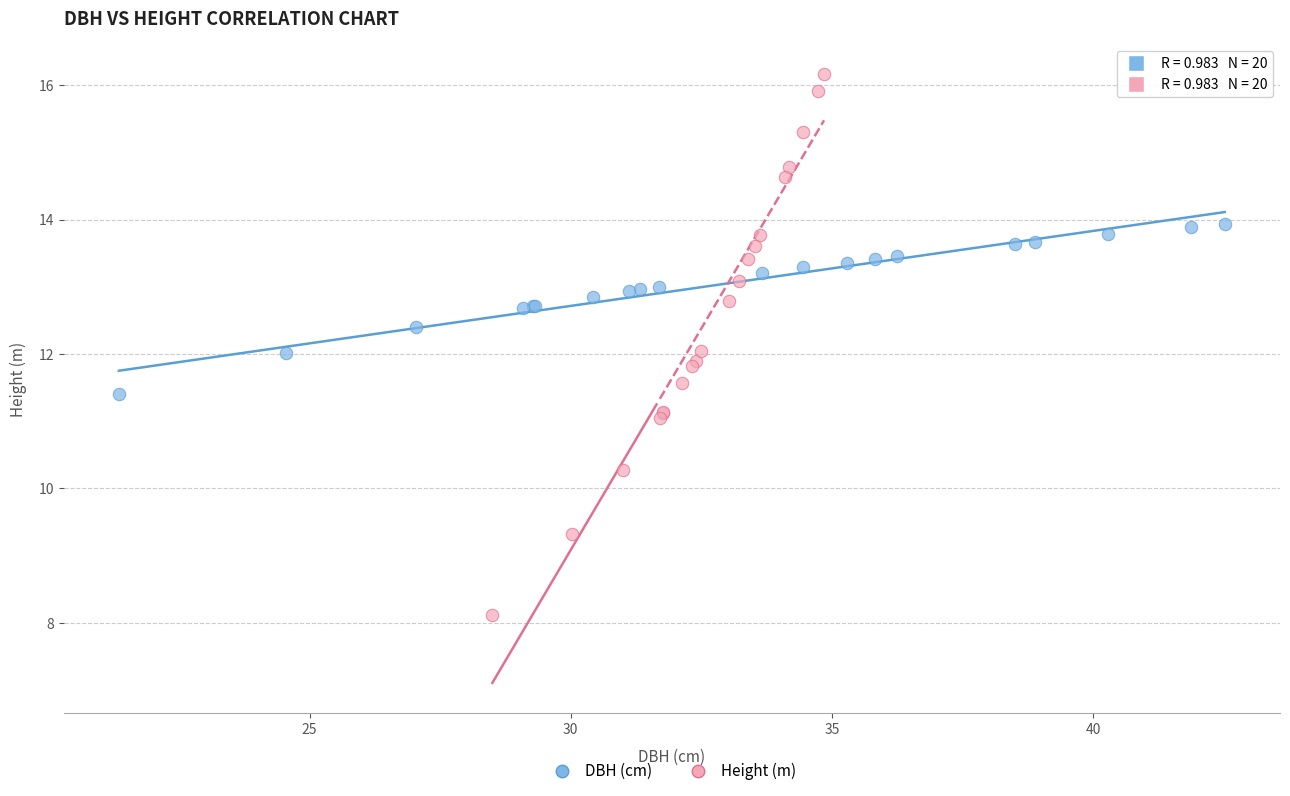

Which series has the widest spread of Y values?

Height (m)